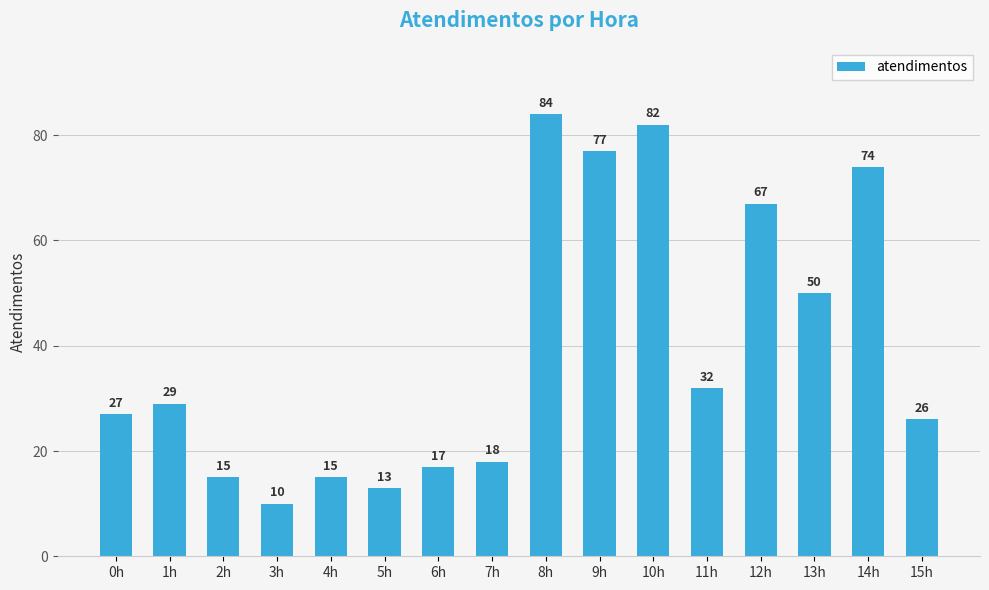

Which category has the lowest value across all series?

3h